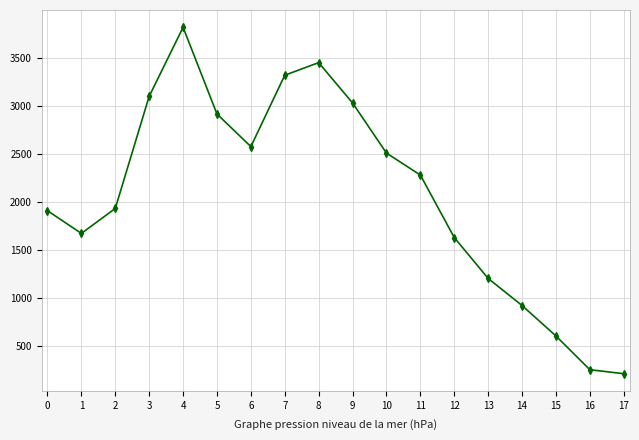

Reading right to left, transcribe all the data shown in this chart.

17=210869	16=252615	15=603852	14=920938	13=1203006	12=1628861	11=2279500	10=2508518	9=3030097	8=3450154	7=3318948	6=2575831	5=2915240	4=3817799	3=3099555	2=1931742	1=1671707	0=1908146